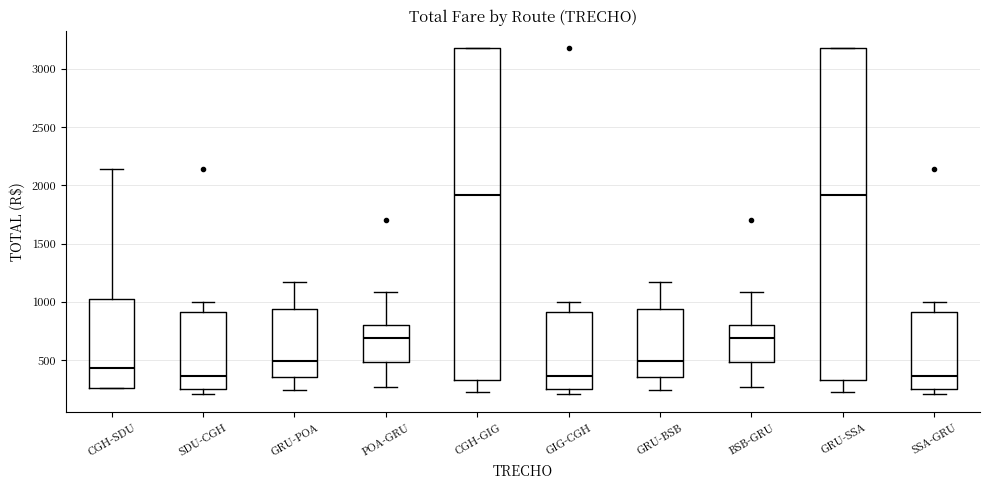

Where is the lower edge of the box for POA-GRU on the y-axis? The values are not printed on the chart, so give them approximately, as read against the axis.

500